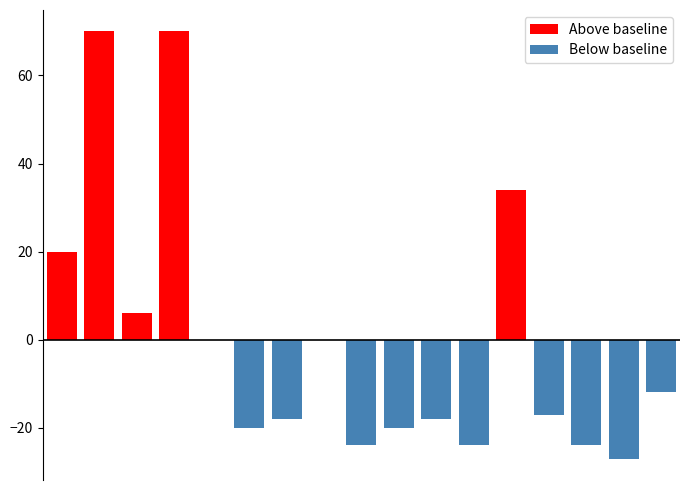

Which series changed the most between 8 and 10?

Below baseline